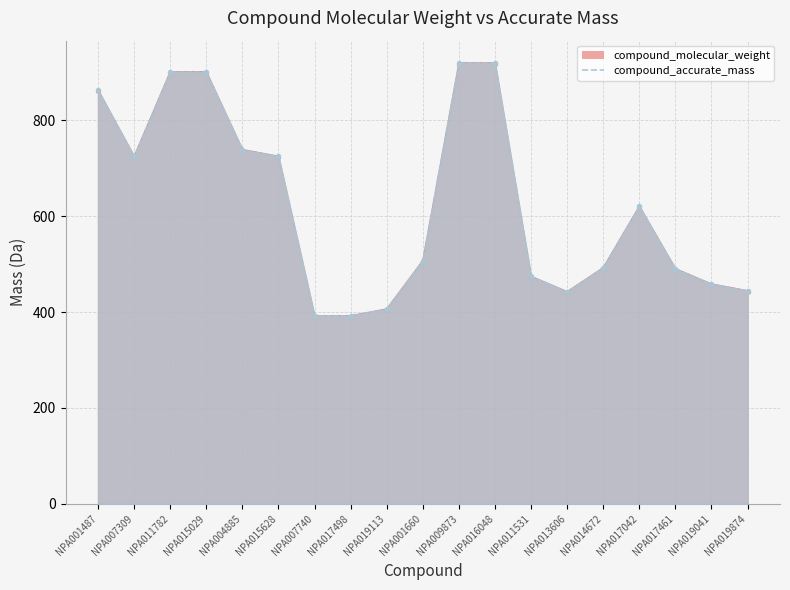

Reading right to left, extract all data points from this chart.

compound_molecular_weight: NPA019874=444.6	NPA019041=458.6	NPA017461=490.6	NPA017042=620.8	NPA014672=492.7	NPA013606=442.6	NPA011531=474.6	NPA016048=919.9	NPA009873=919.9	NPA001660=507.5	NPA019113=406.5	NPA017498=392.5	NPA007740=392.5	NPA015628=725.0	NPA004885=739.0	NPA015029=901.2	NPA011782=901.2	NPA007309=725.0	NPA001487=863.0
compound_accurate_mass: NPA019874=444.3	NPA019041=458.3	NPA017461=490.3	NPA017042=620.4	NPA014672=492.3	NPA013606=442.3	NPA011531=474.3	NPA016048=919.3	NPA009873=919.3	NPA001660=507.2	NPA019113=406.2	NPA017498=392.2	NPA007740=392.2	NPA015628=724.4	NPA004885=738.4	NPA015029=900.5	NPA011782=900.5	NPA007309=724.4	NPA001487=862.4